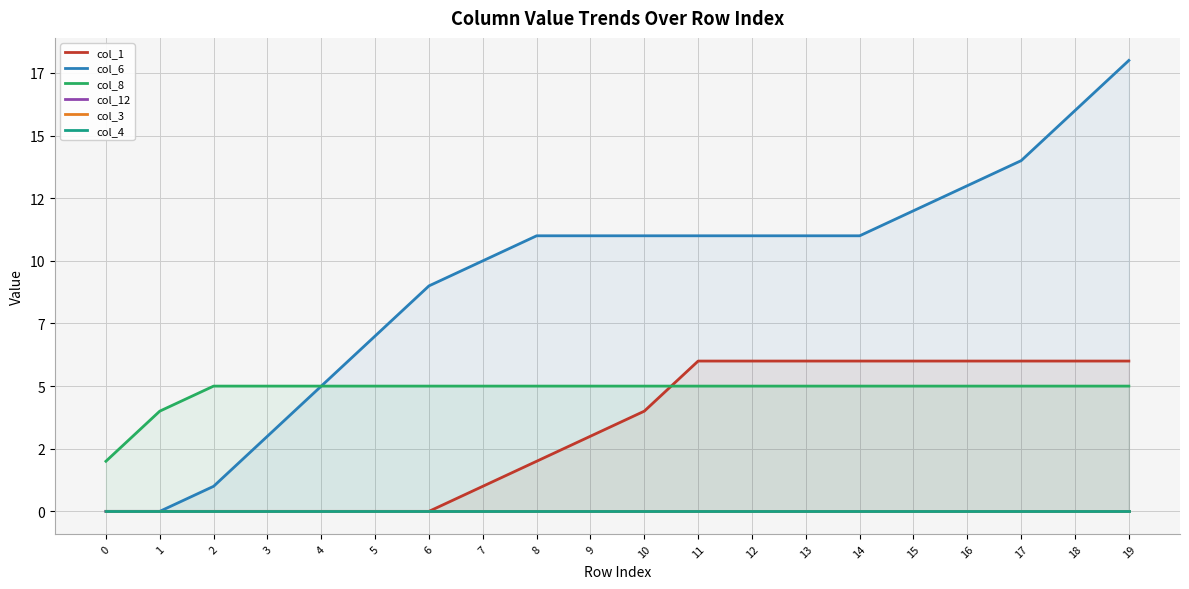

Which series changed the most between 17 and 18?

col_6